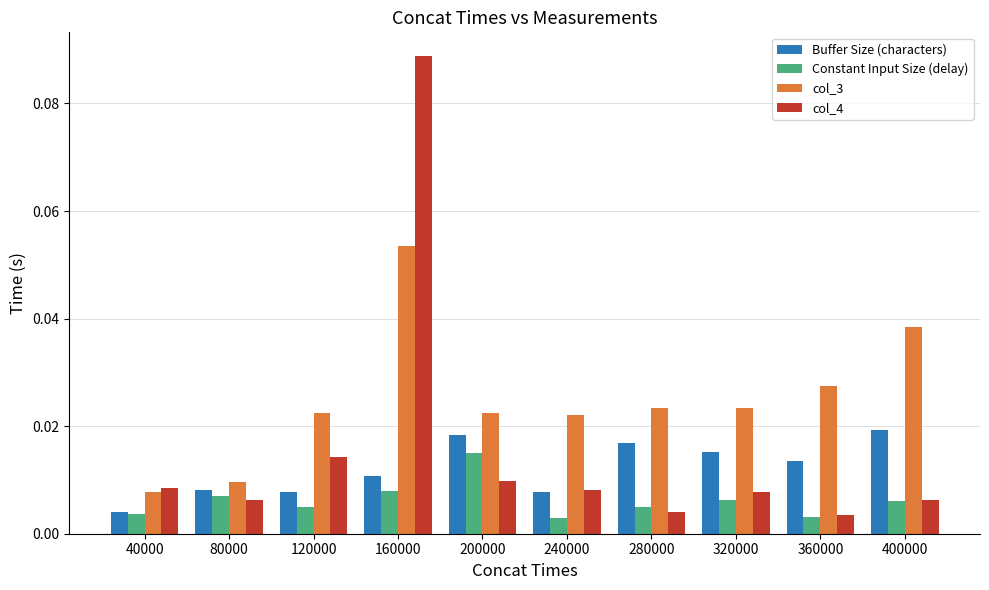

How many categories are shown in the chart?

10